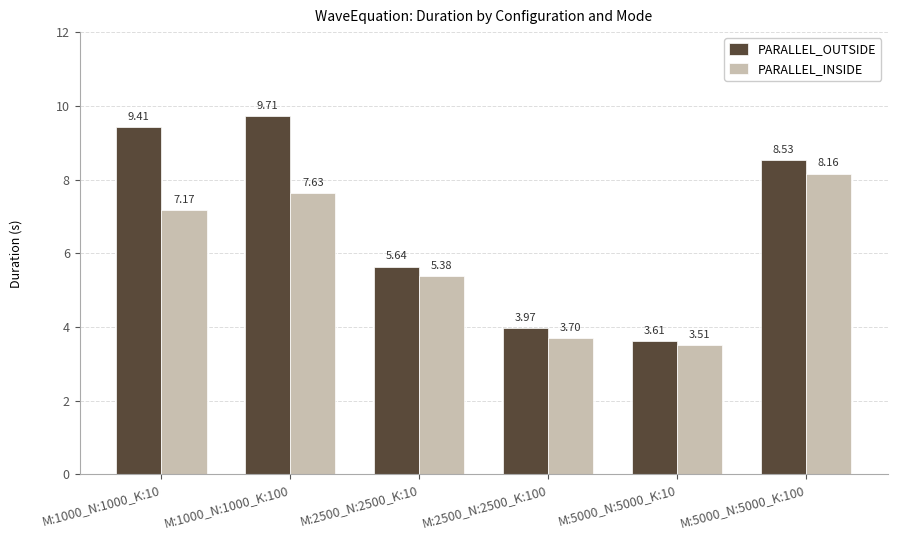

At how many categories does at least one series exceed 3?

6